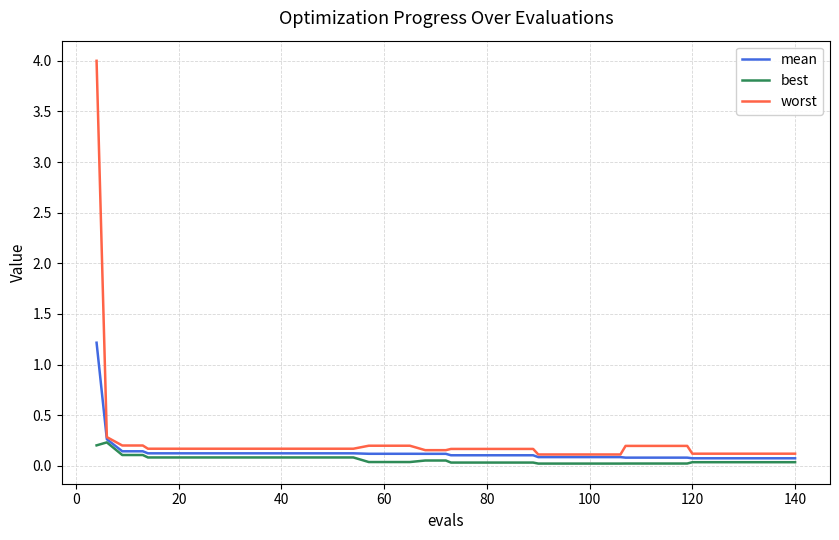

Which series has the widest spread of values?

worst